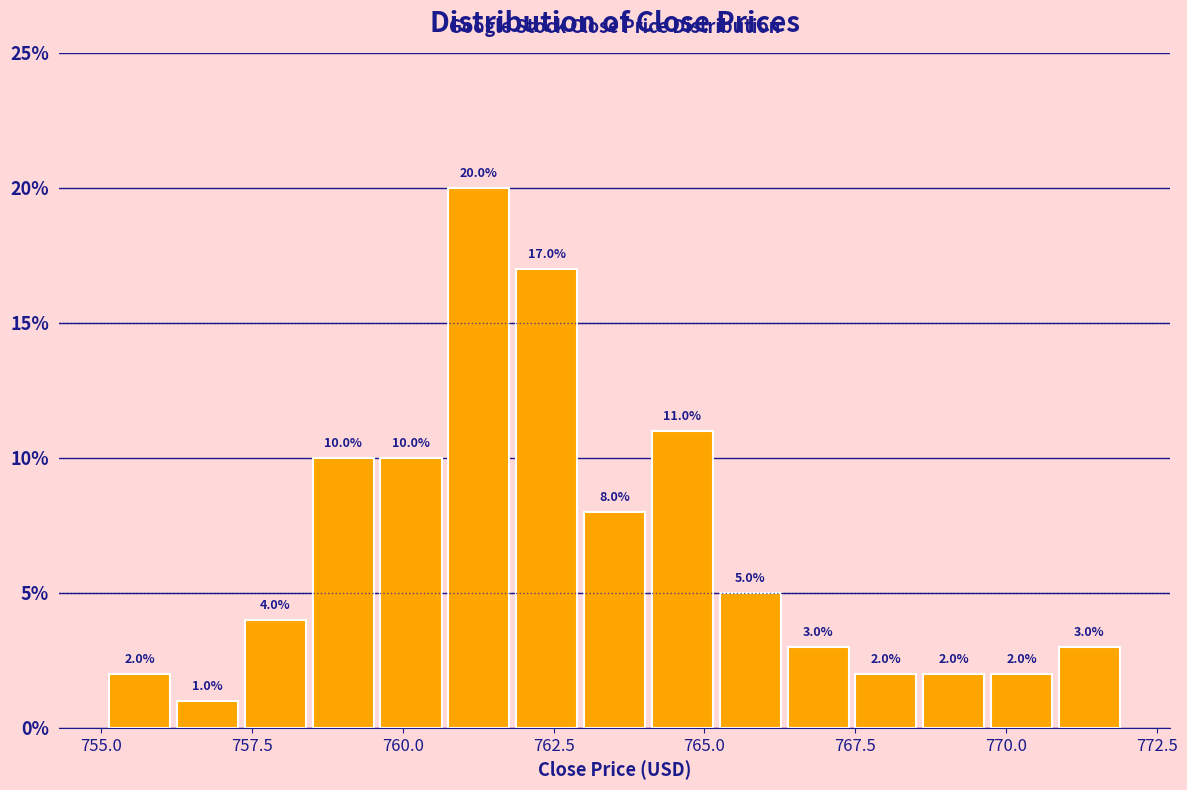

Around what value on the x-axis is the tallest bar? Give the approximate position of its centre, as read against the axis.

761.5